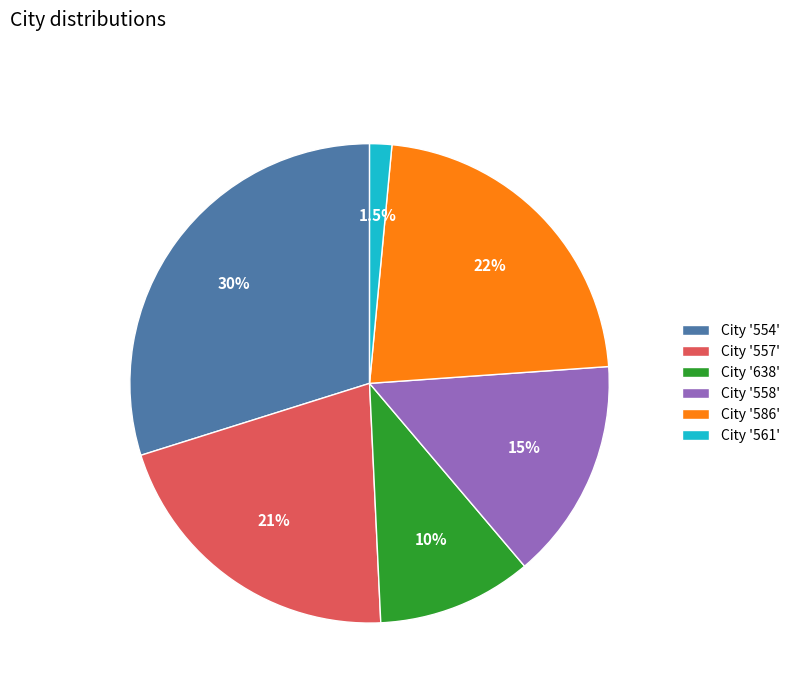

Rank the categories by value from highest to lowest.

City '554', City '586', City '557', City '558', City '638', City '561'